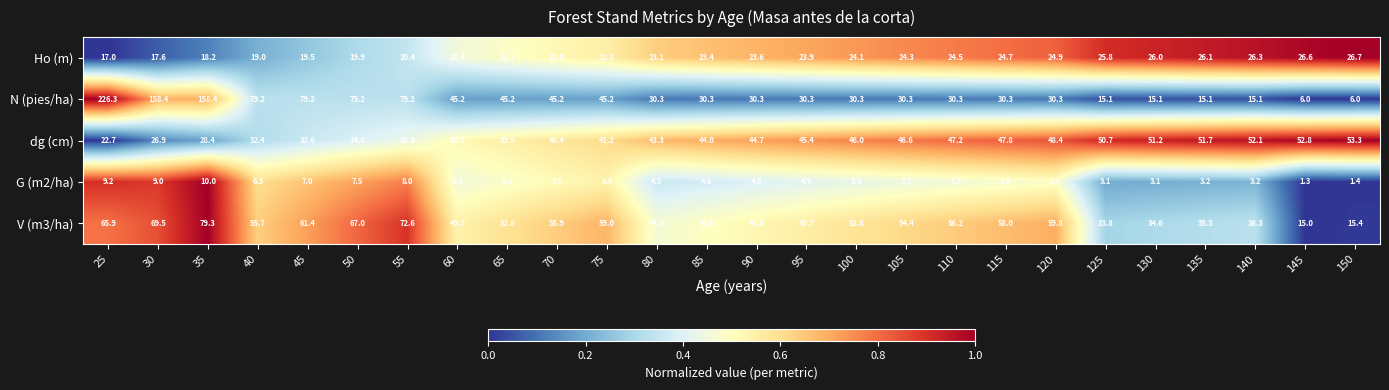

Is it true that N (pies/ha) equals 30.3 at 85?

True